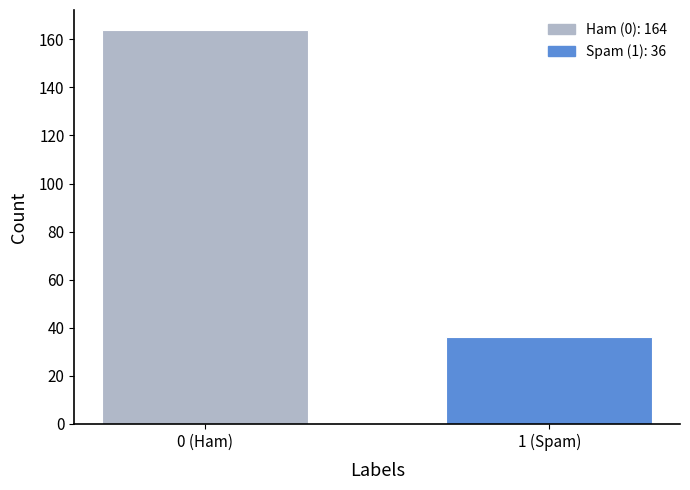

Reading left to right, what are all the values shown in this chart?

0 (Ham)=164	1 (Spam)=36